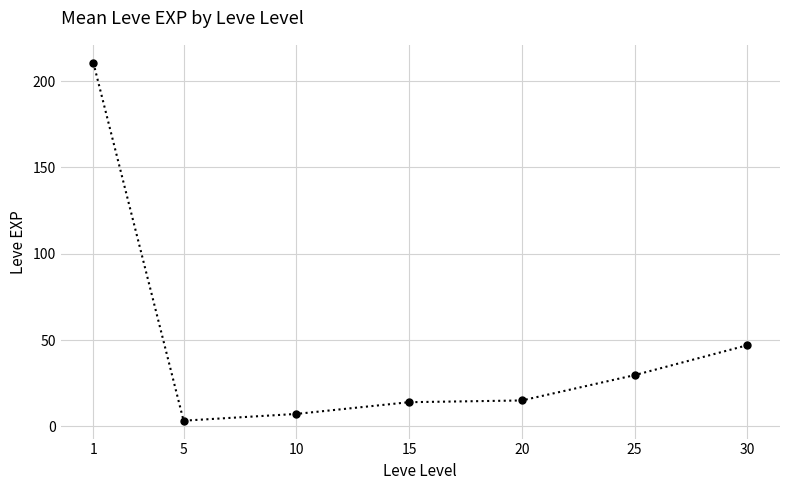

Where does the data first go above 15?

1